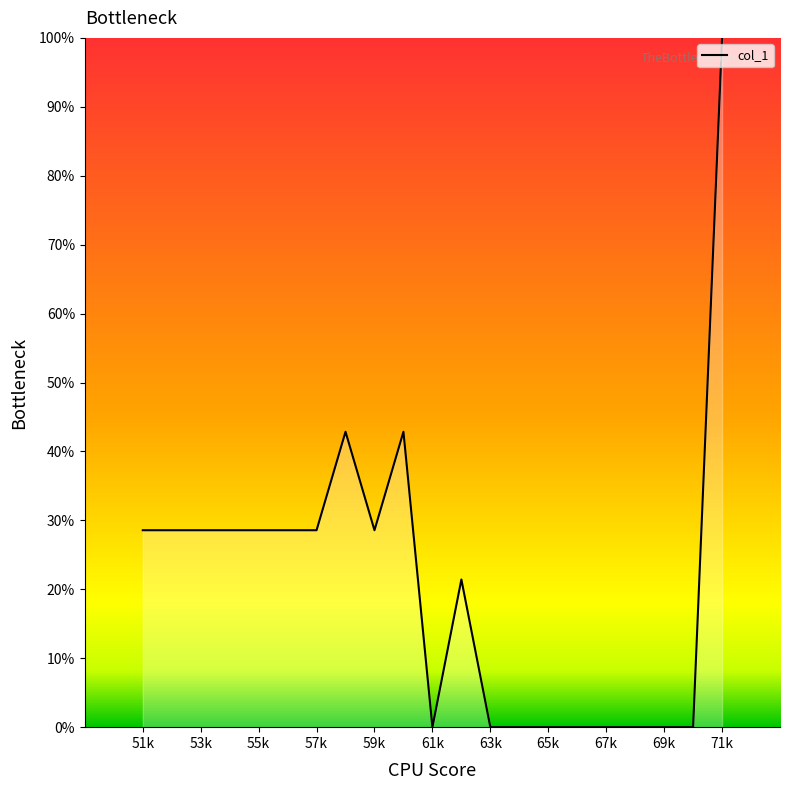

Count the number of data series in this chart.

1